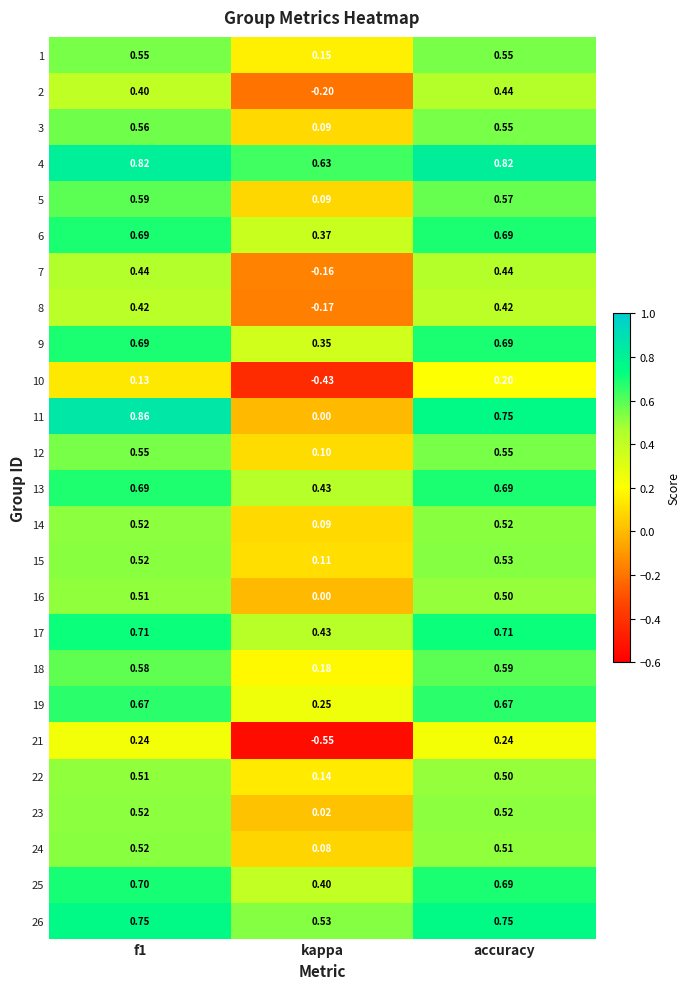

Which category has the highest value in the 15 series?

accuracy